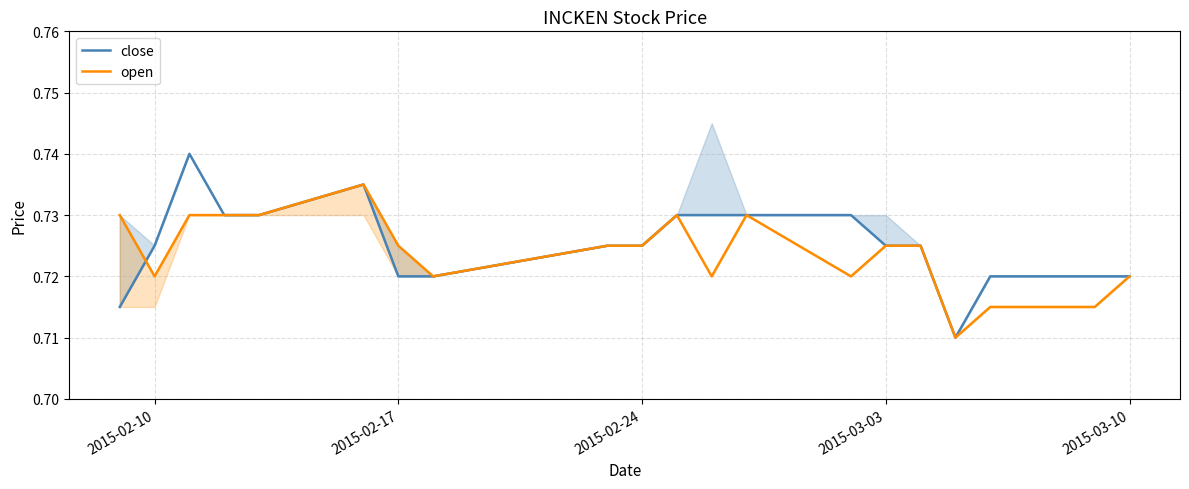

True or false: close and open intersect in this chart.

True